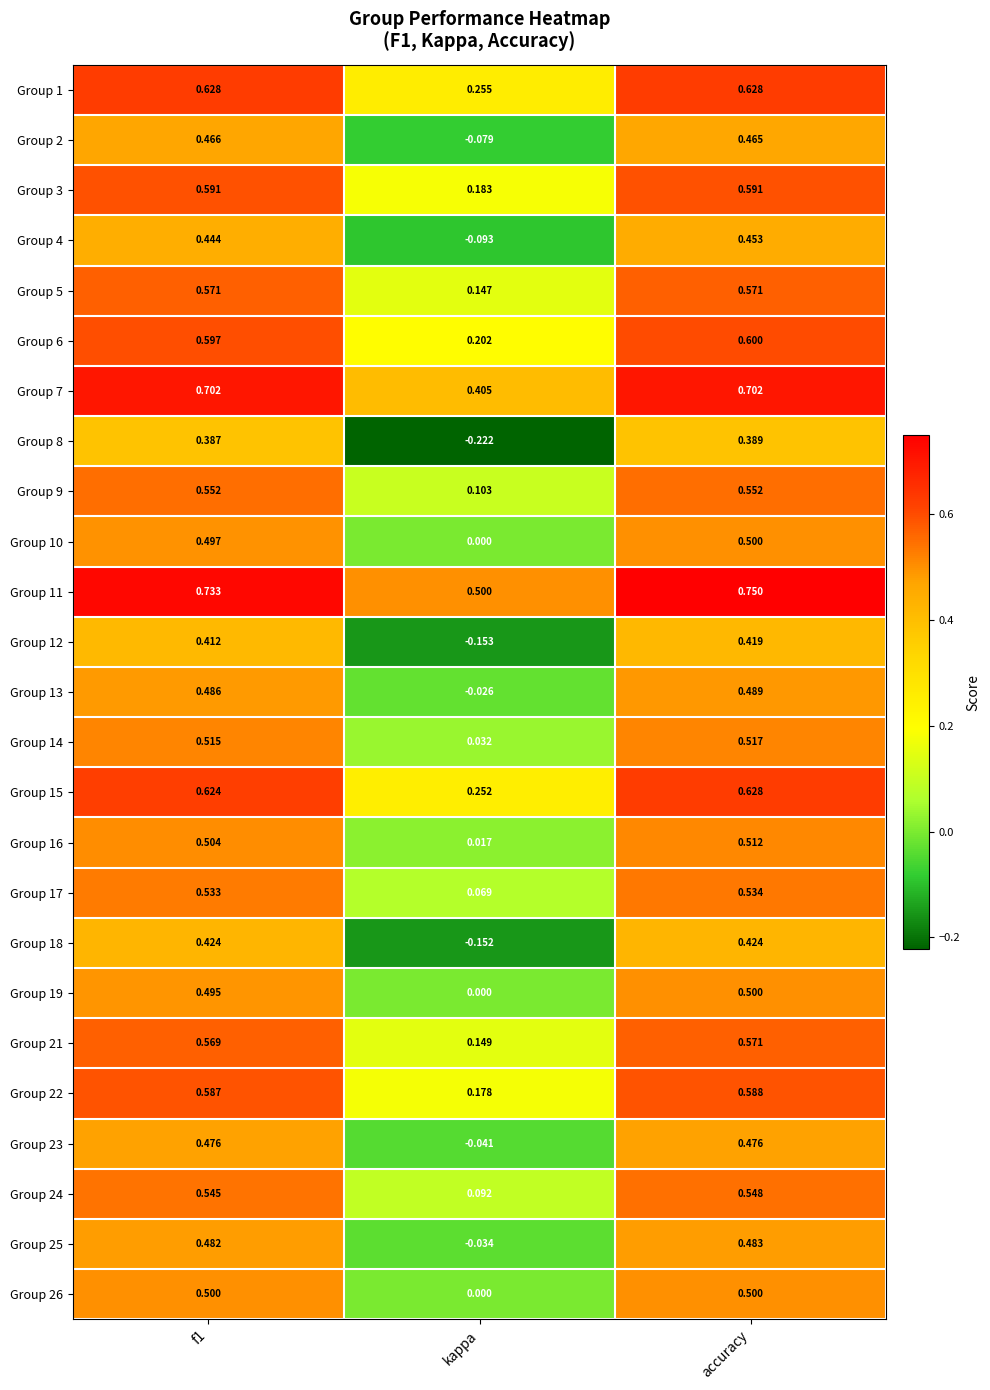

Where is Group 11 nearest to the value 0?

kappa